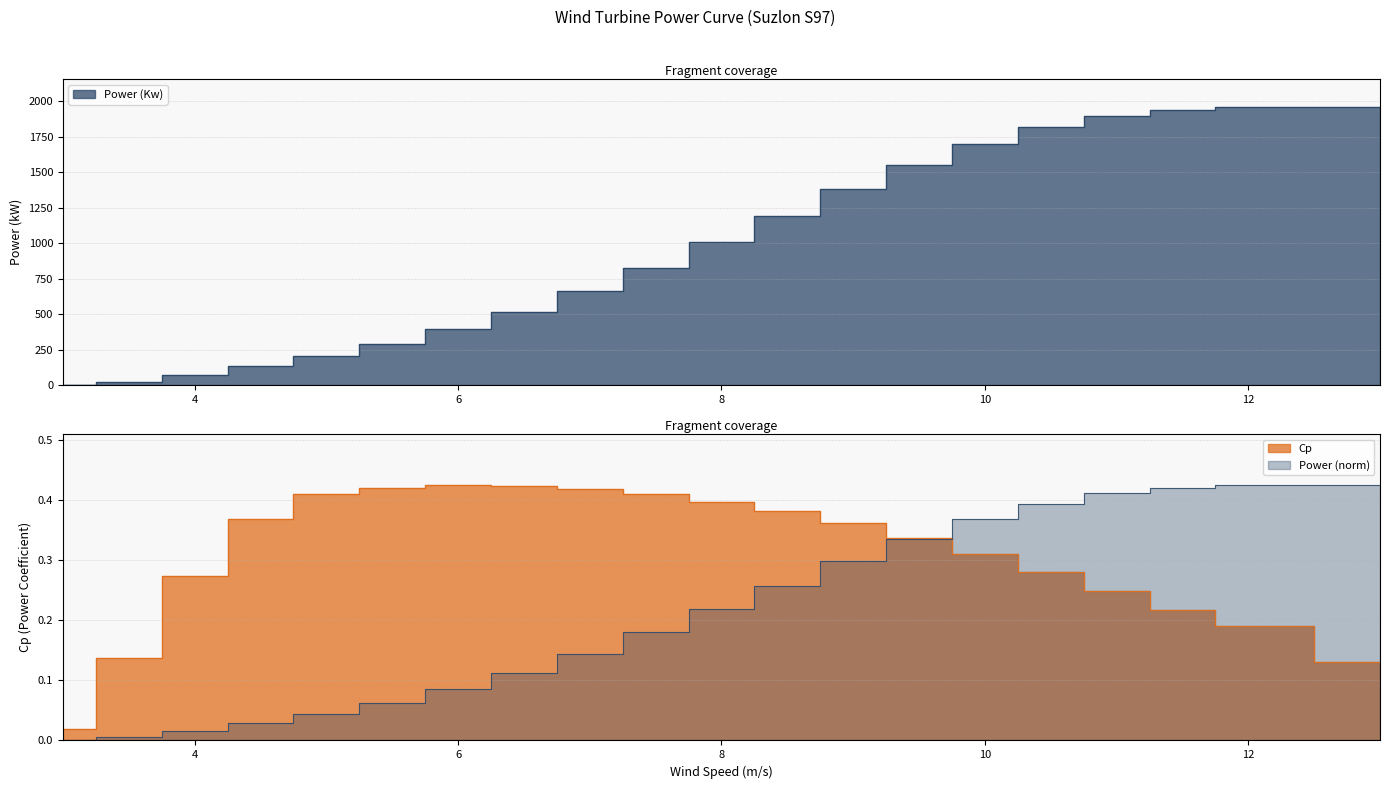

Which series has the largest total across all categories?

Power (Kw)